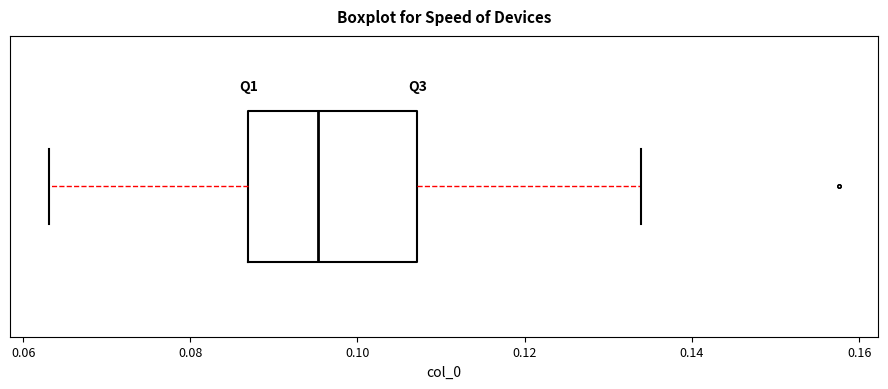

Transcribe this box plot: give where the median line is, the range the box spans, and where the two whiskers end, as read against the x-axis. The values are not printed on the chart, so give them approximately, as read against the axis.

median 0.096, box 0.086 to 0.108, whiskers 0.064 to 0.134